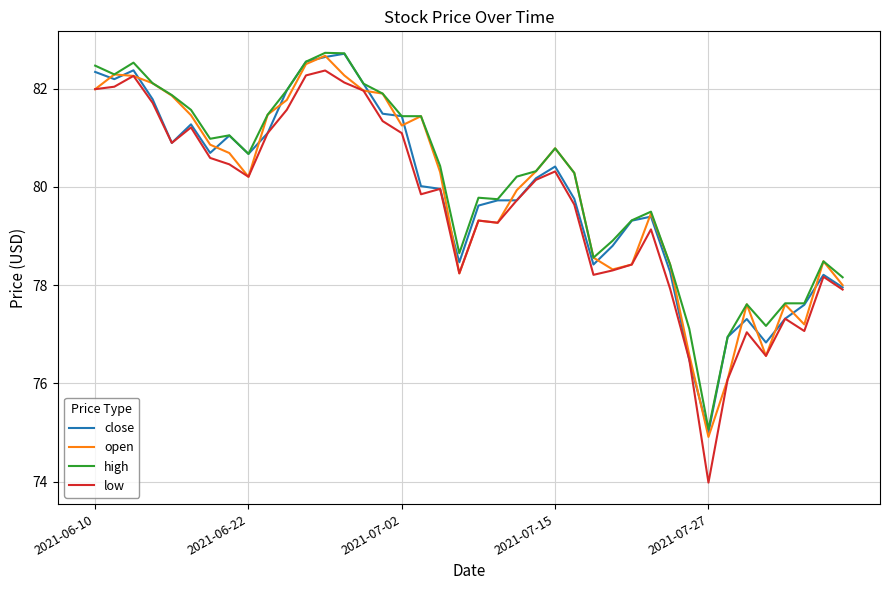

Which series has the largest range (max minus min)?

low